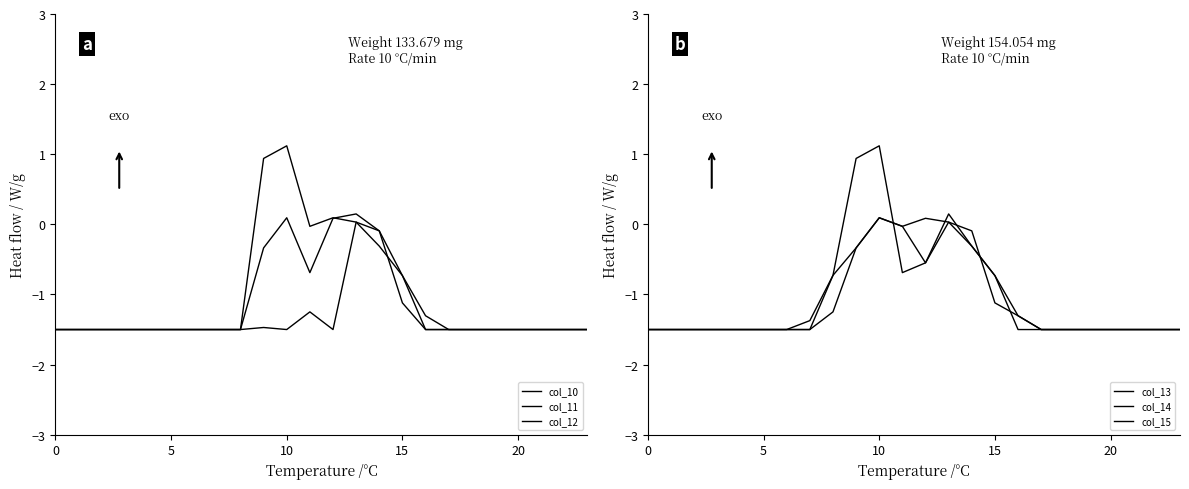

Which series changed the most between 17 and 18?

col_10